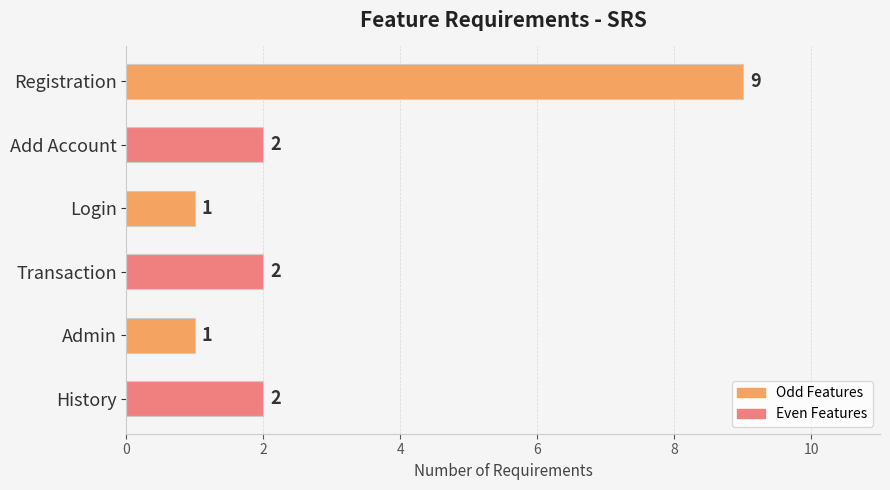

Is it true that the value at Login is 1?

True